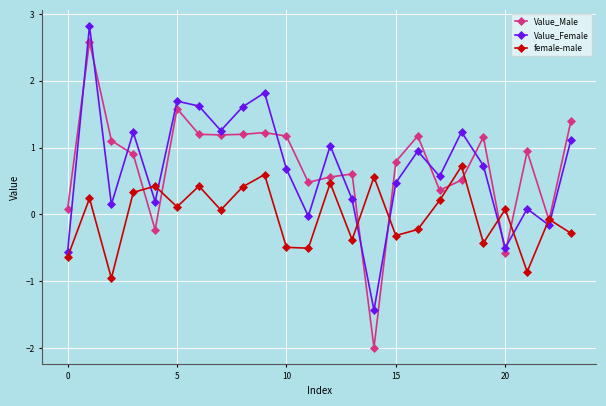

What is the value of the Value_Male point at the 20th from the left?

1.2